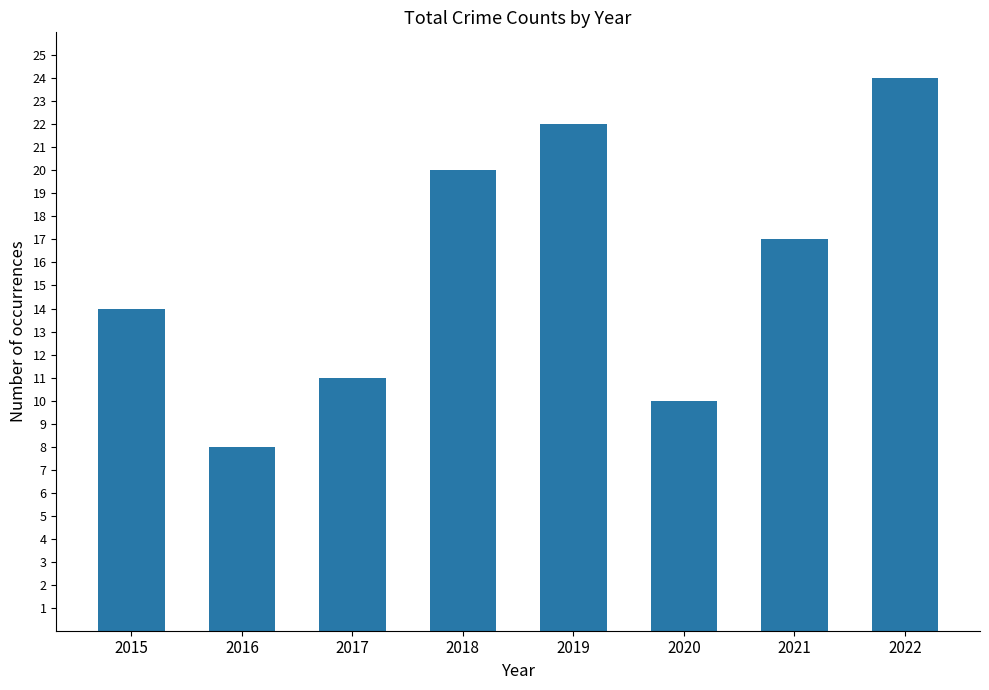

What is the value of the 5th bar from the left?

22